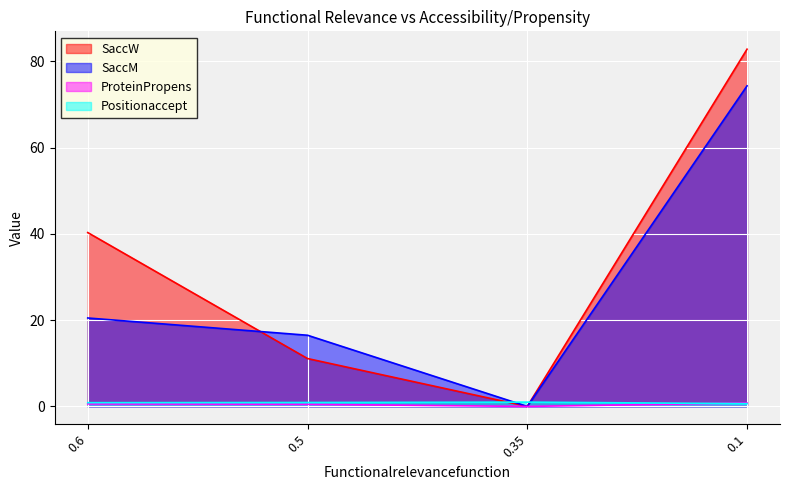

At which category is the sum across all series the highest?

0.1